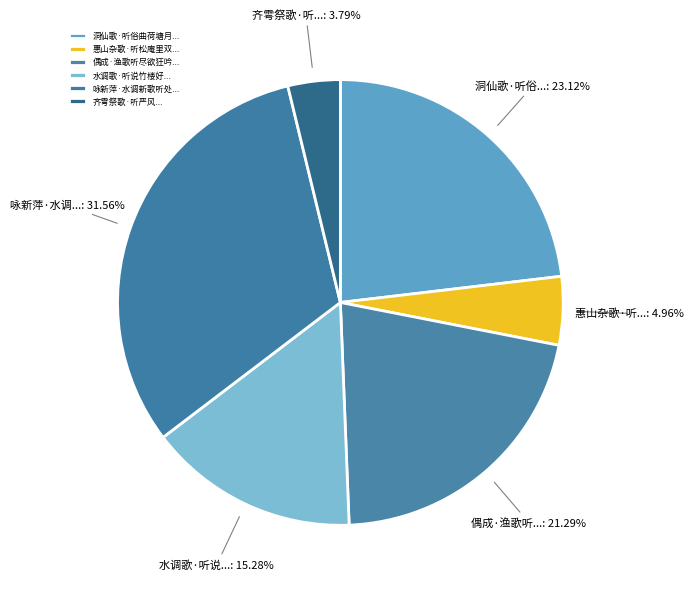

Count the number of slices in the pie.

6